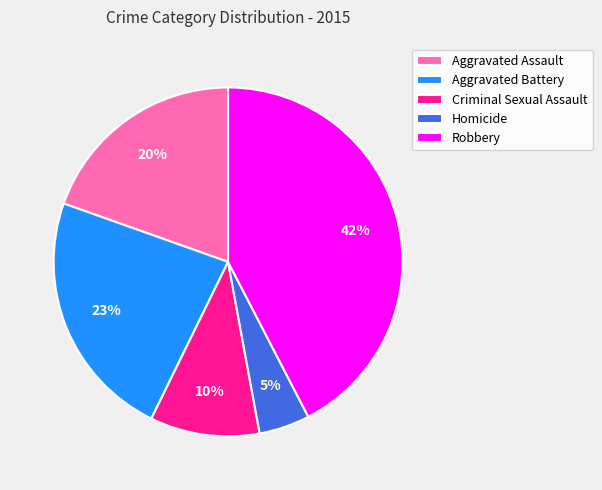

Is the sum of Aggravated Battery and Homicide greater than half?

No